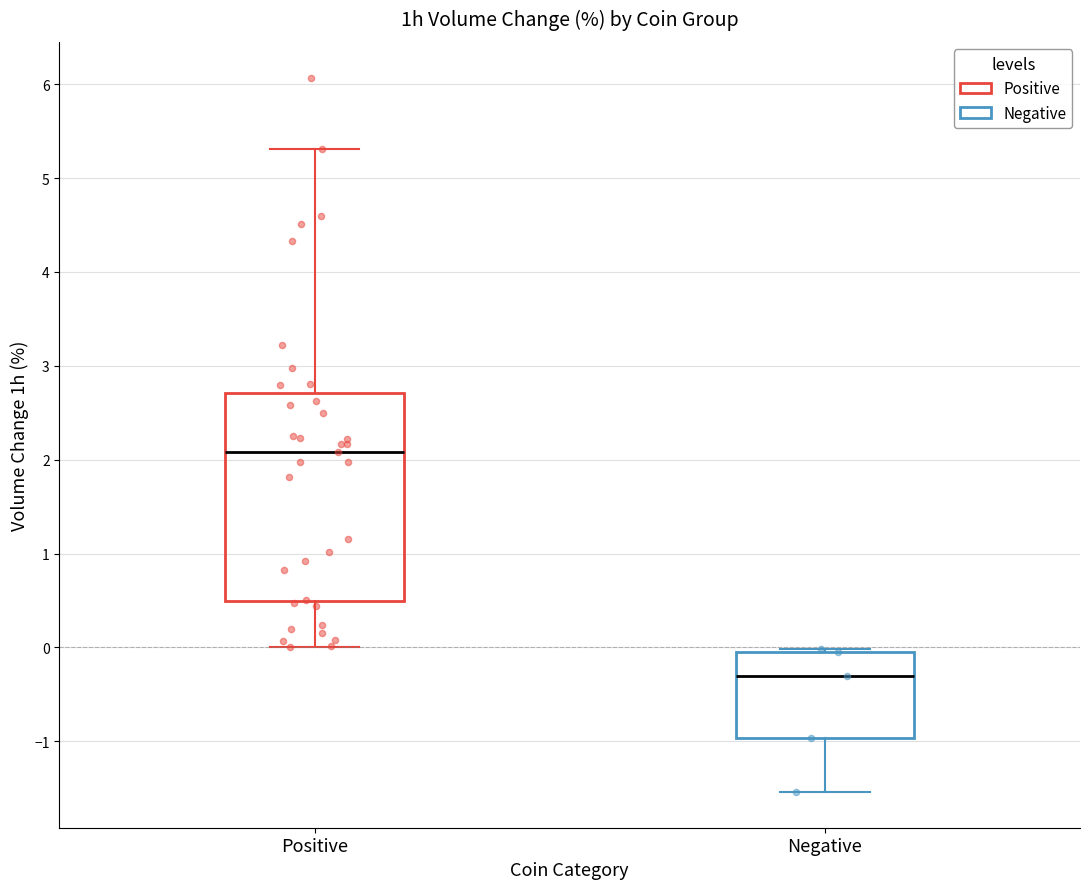

Where does the lower whisker of the box for Negative end on the y-axis? The values are not printed on the chart, so give them approximately, as read against the axis.

-1.5